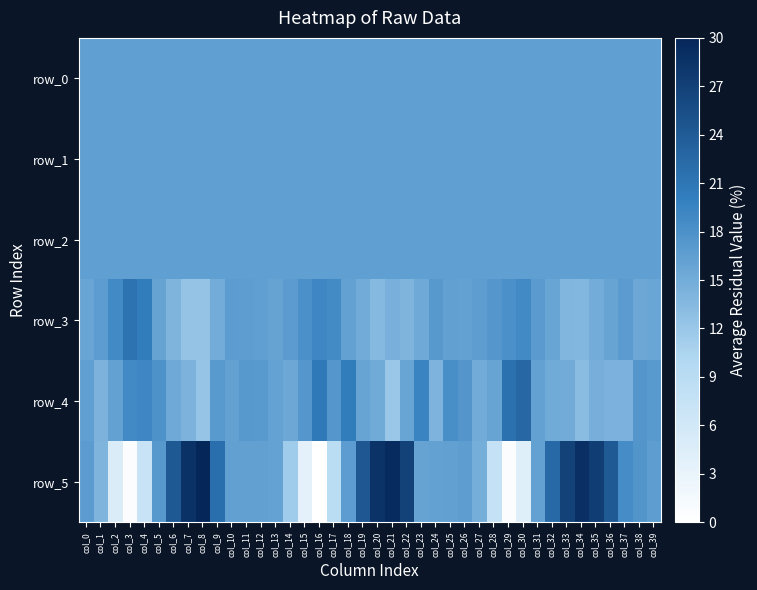

Rank the categories by row_0 value from highest to lowest.

col_28, col_23, col_14, col_9, col_22, col_2, col_15, col_1, col_27, col_36, col_37, col_29, col_10, col_35, col_38, col_8, col_13, col_24, col_16, col_39, col_3, col_26, col_21, col_0, col_11, col_25, col_34, col_12, col_20, col_7, col_30, col_33, col_19, col_32, col_6, col_18, col_17, col_5, col_4, col_31